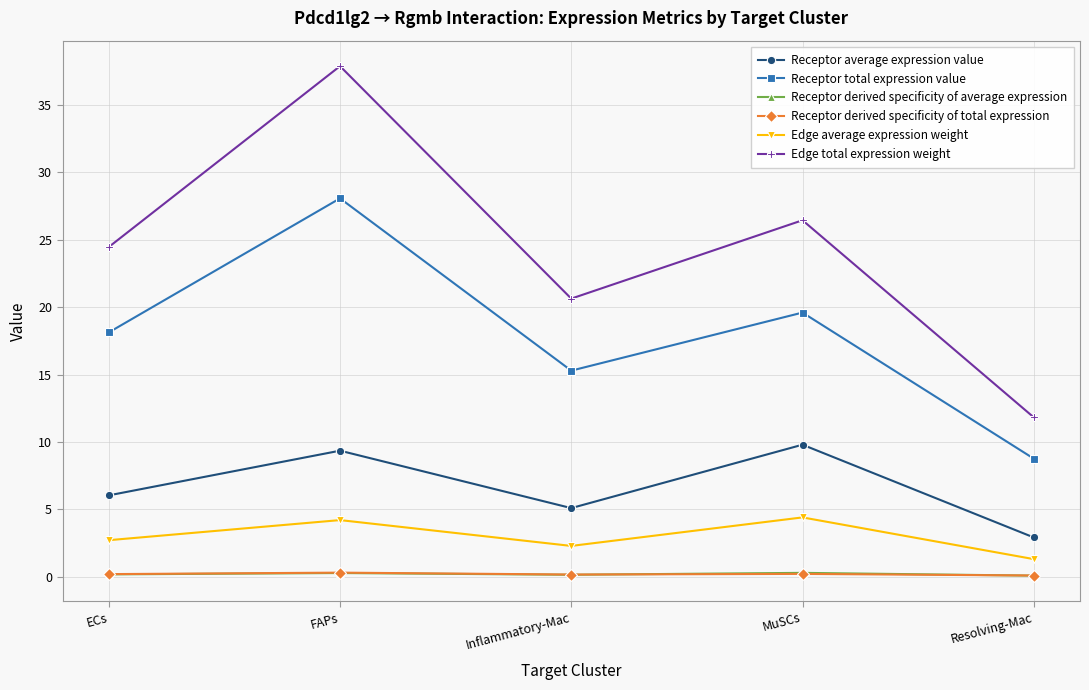

What is the average value of the Edge total expression weight series?

24.2